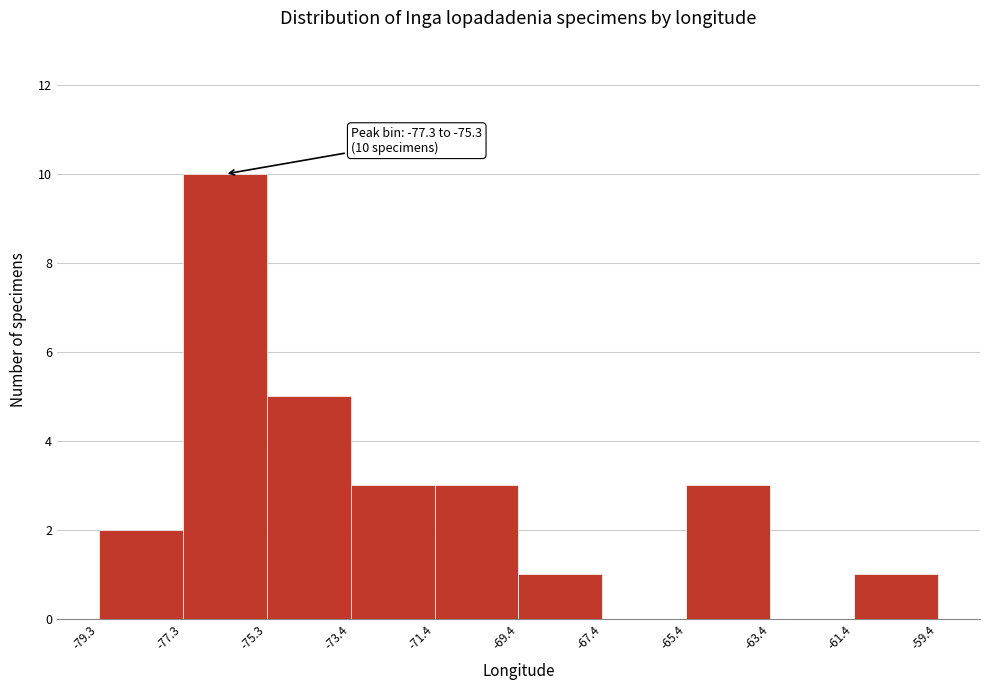

Which range on the x-axis has the tallest bar?

-77.3 to -75.3